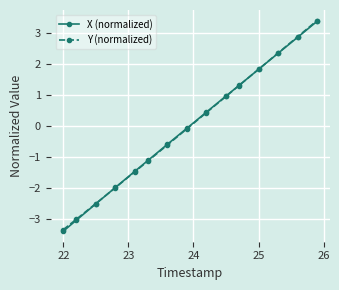

How many negative values does the X (normalized) series have?

8